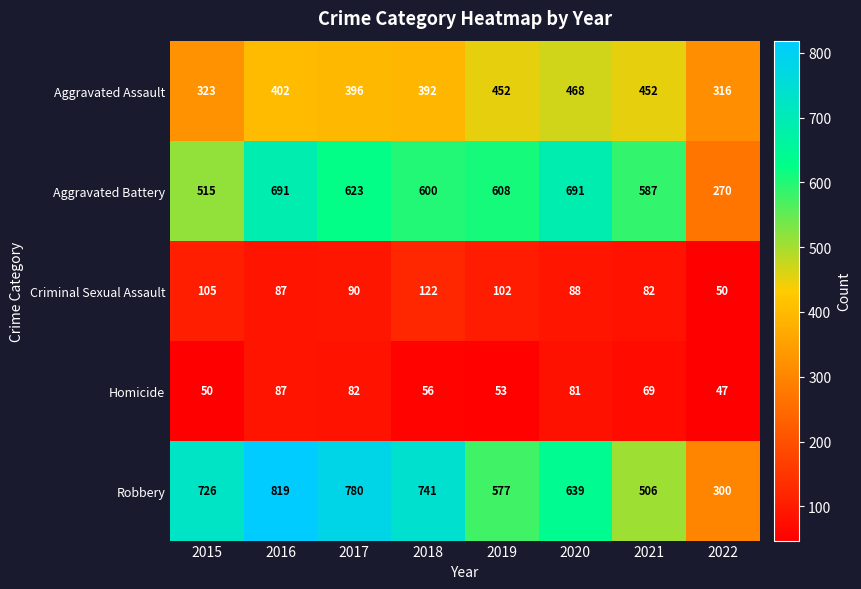

What is the total value across all series at 2020?

1967